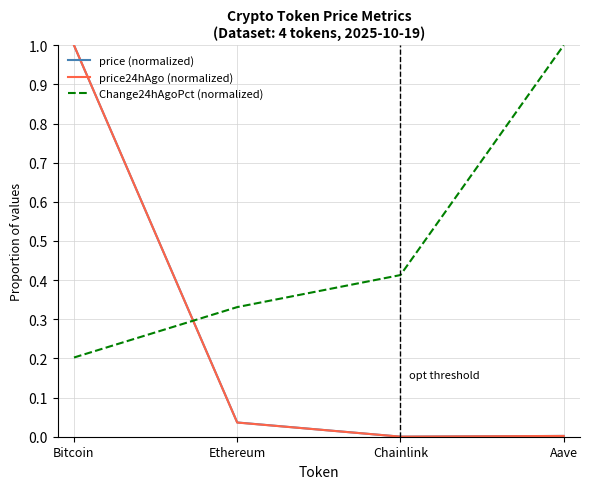

Is this an area chart (filled region under the line)?

No